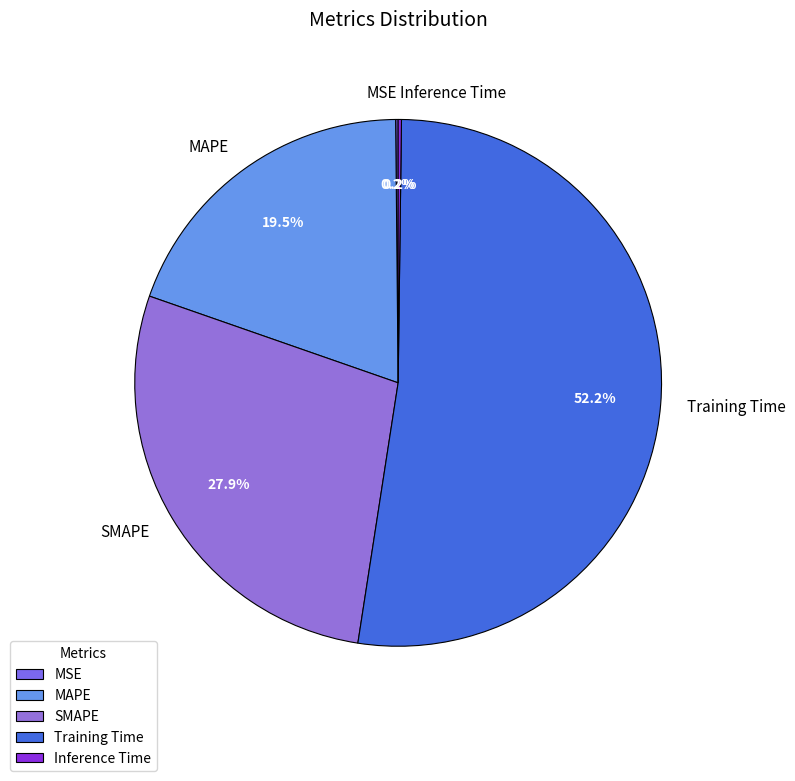

Is it true that MAPE is 28% of the pie?

False